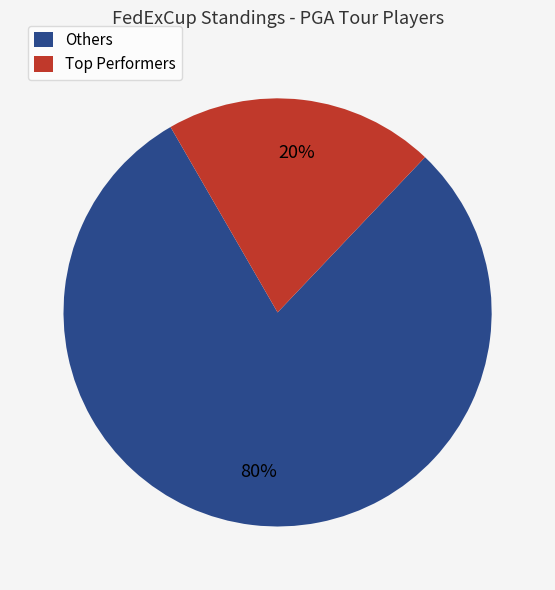

Is there a majority slice in this chart?

Yes